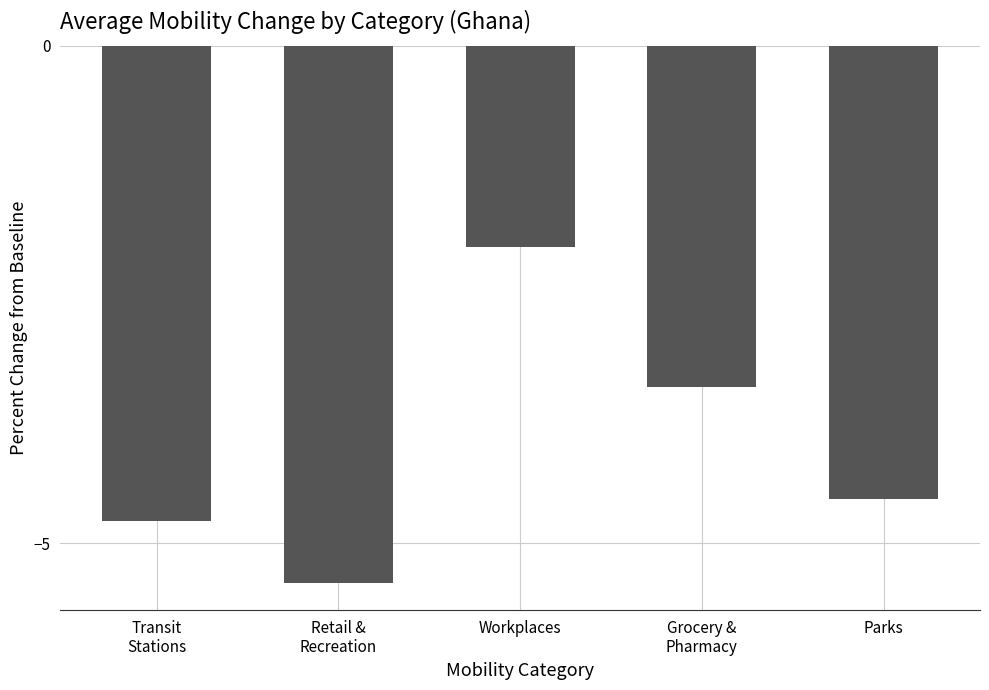

List the labels in order of value, smallest first.

Retail &
Recreation, Transit
Stations, Parks, Grocery &
Pharmacy, Workplaces